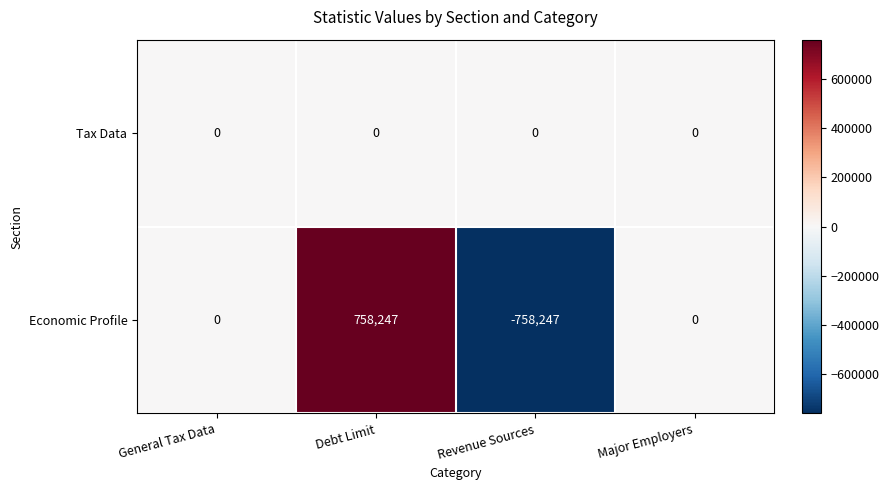

What is the spread (max minus min) of values at Revenue Sources?

758247